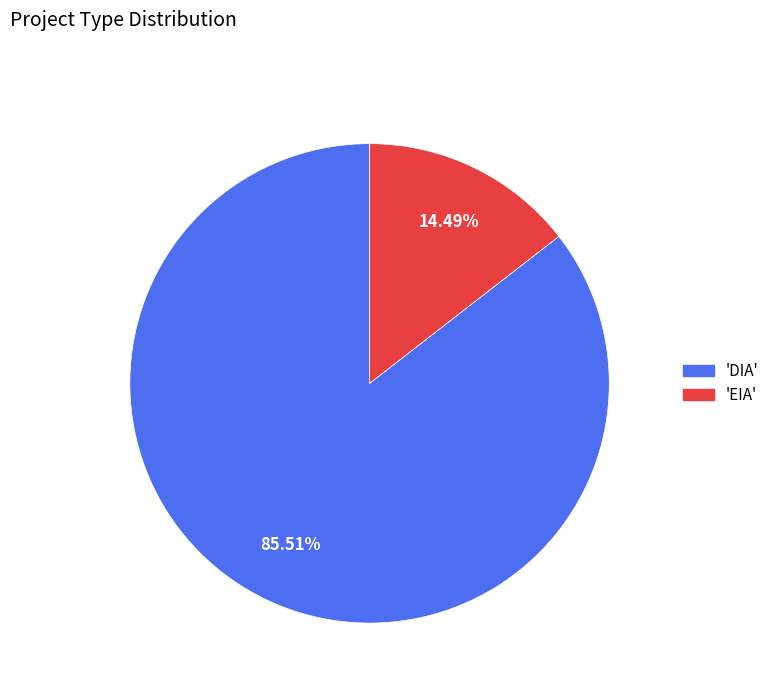

Does any single category account for the majority?

Yes